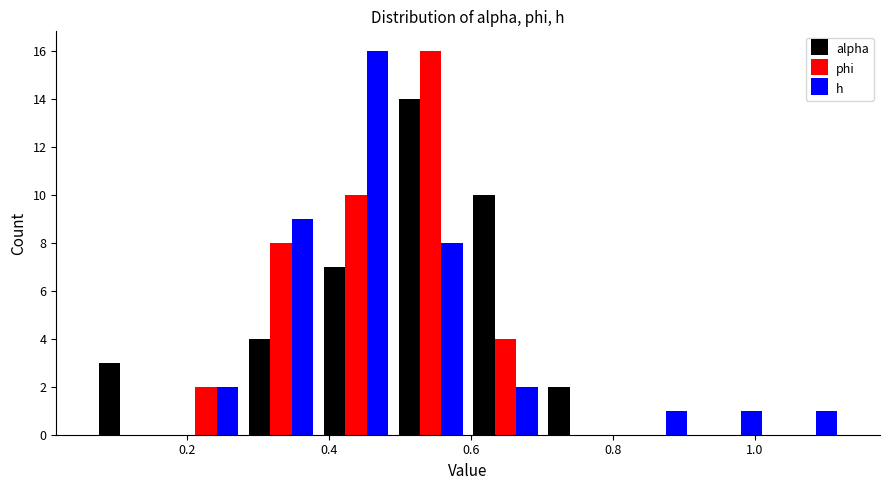

Reading left to right, transcribe this chart: for each range on the x-axis, give the height of each series' bar. Neither the bar edges nor the heights are printed on the chart, so give them approximately, as read against the axes.

0.06 to 0.18: alpha=3	phi=0	h=0
0.18 to 0.28: alpha=0	phi=2	h=2
0.28 to 0.38: alpha=4	phi=8	h=9
0.38 to 0.50: alpha=7	phi=10	h=16
0.50 to 0.60: alpha=14	phi=16	h=8
0.60 to 0.70: alpha=10	phi=4	h=2
0.70 to 0.80: alpha=2	phi=0	h=0
0.80 to 0.92: alpha=0	phi=0	h=1
0.92 to 1.02: alpha=0	phi=0	h=1
1.02 to 1.12: alpha=0	phi=0	h=1